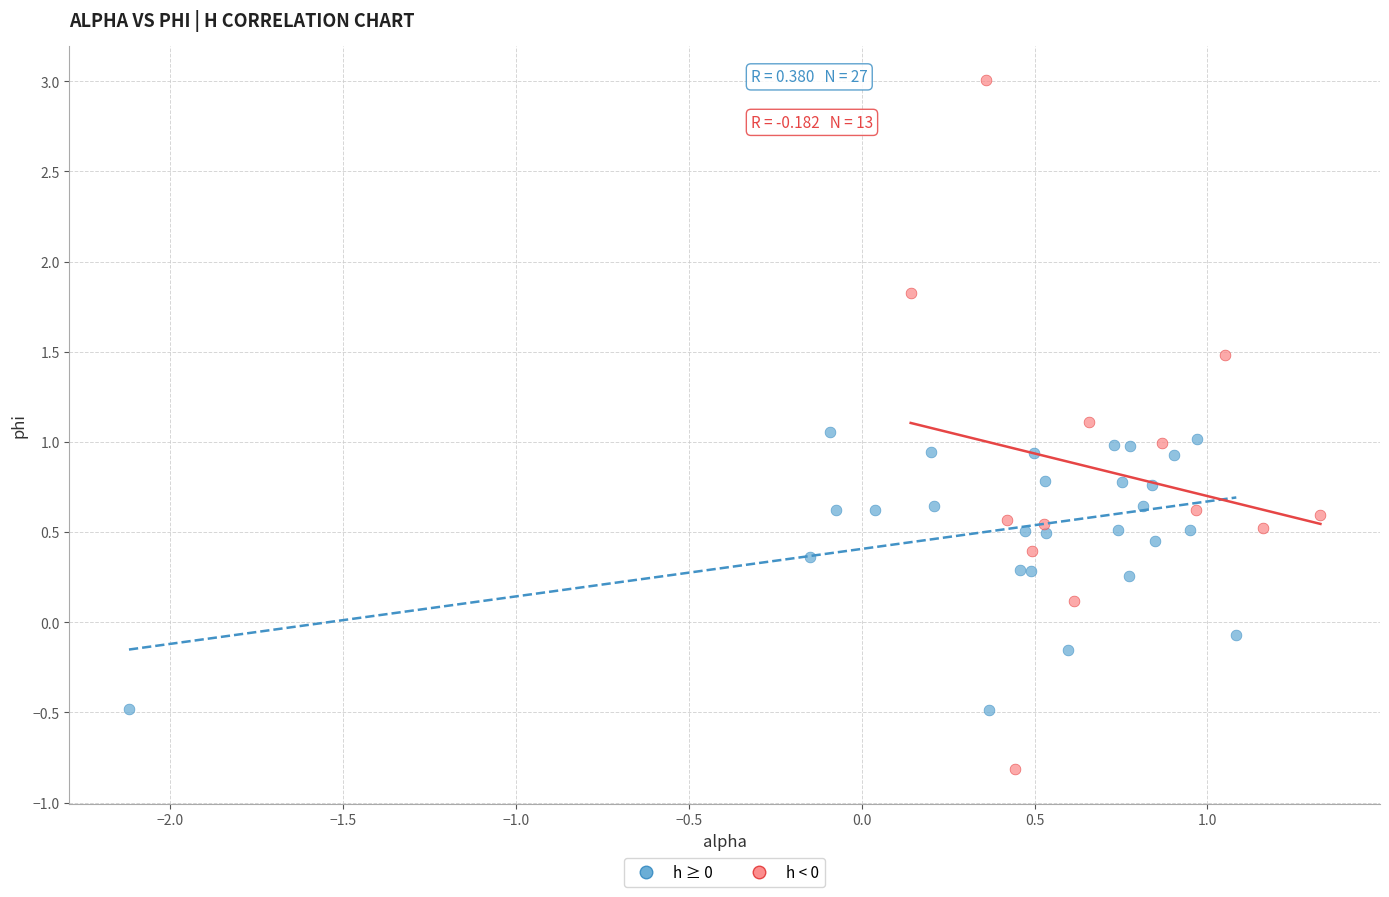

What are all the series names shown in the legend?

h ≥ 0, h < 0